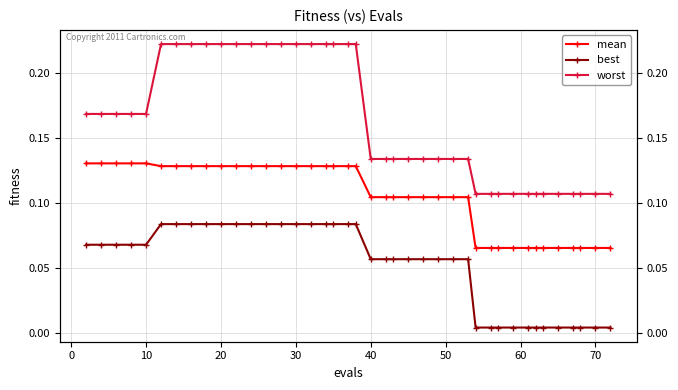

What are all the series names shown in the legend?

mean, best, worst